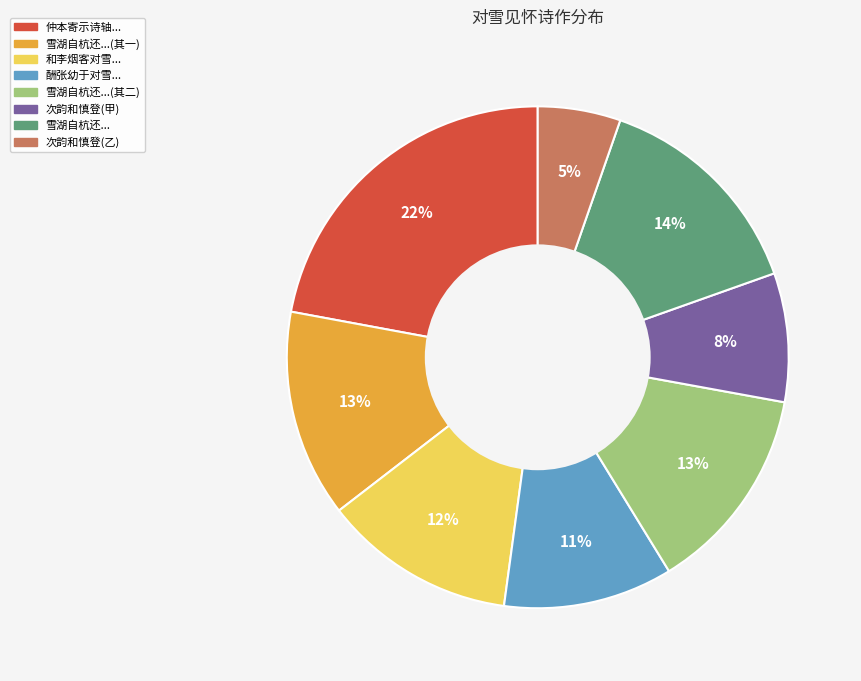

How many segments does this pie chart have?

8